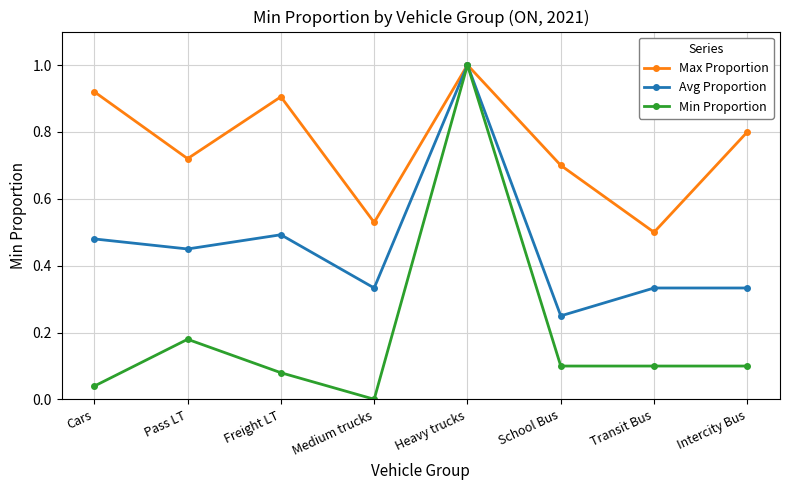

Rank the series at Pass LT from lowest to highest value.

Min Proportion, Avg Proportion, Max Proportion